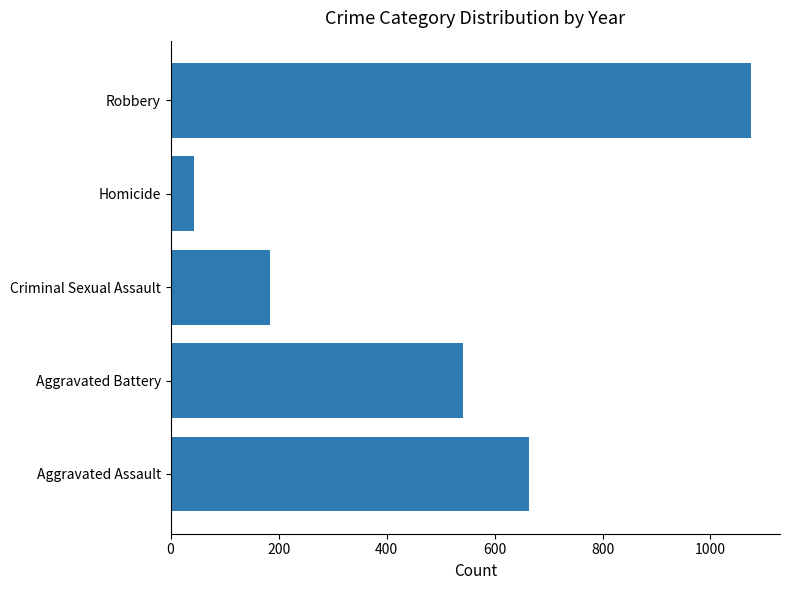

What is the minimum value shown in the chart?

44